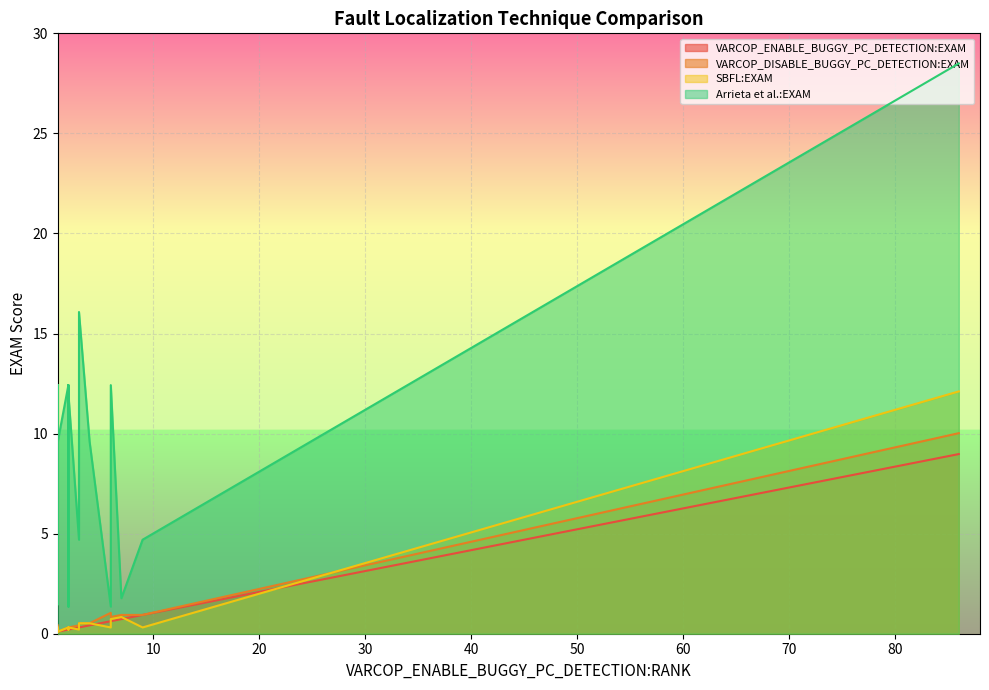

What is the average value of the VARCOP_DISABLE_BUGGY_PC_DETECTION:EXAM series?

0.9